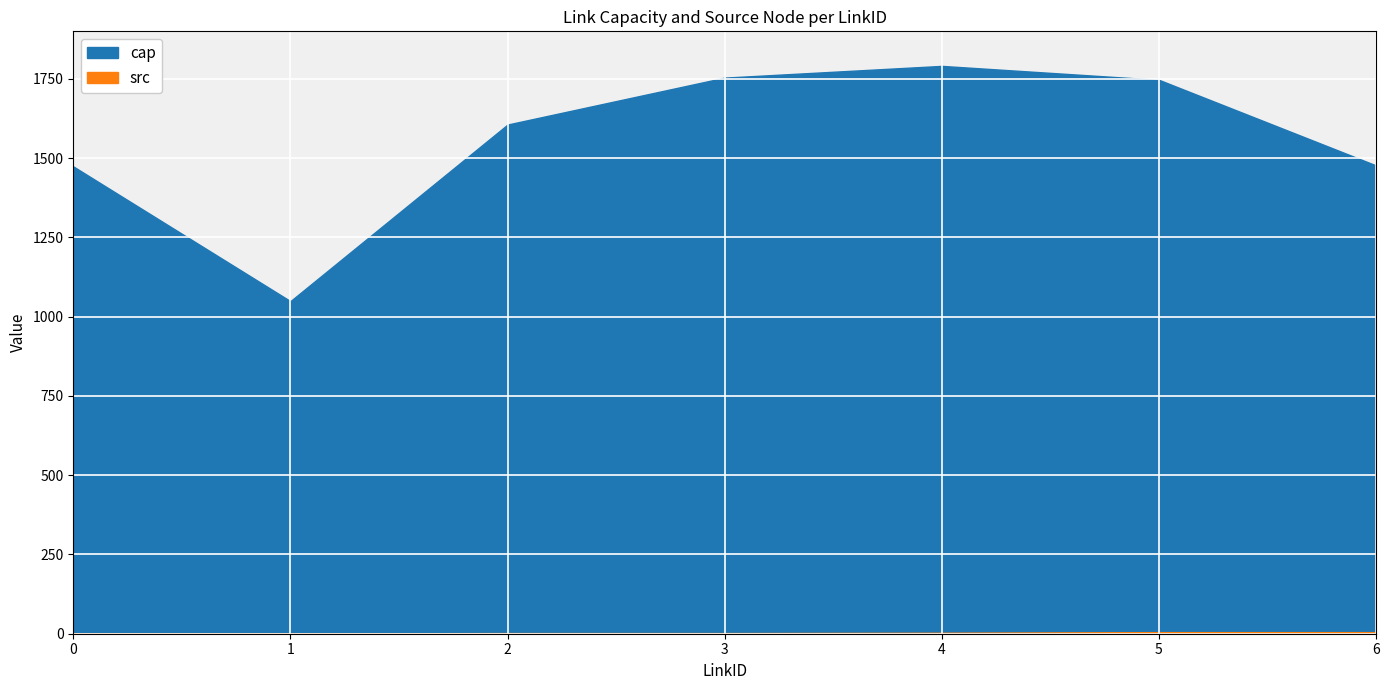

How many data points in src are above 2?

3